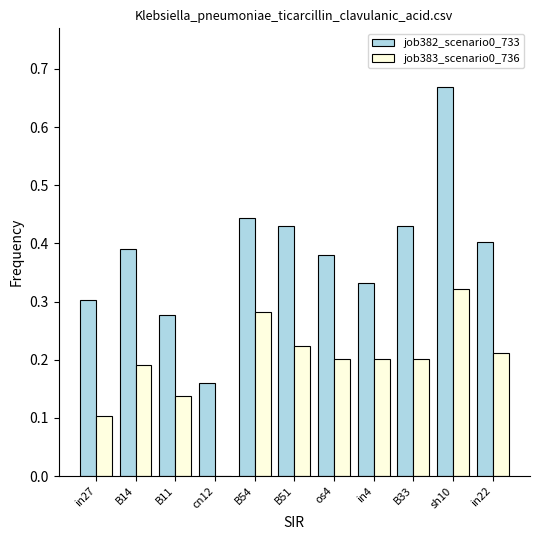

What is the sum of all job382_scenario0_733 values?

4.2